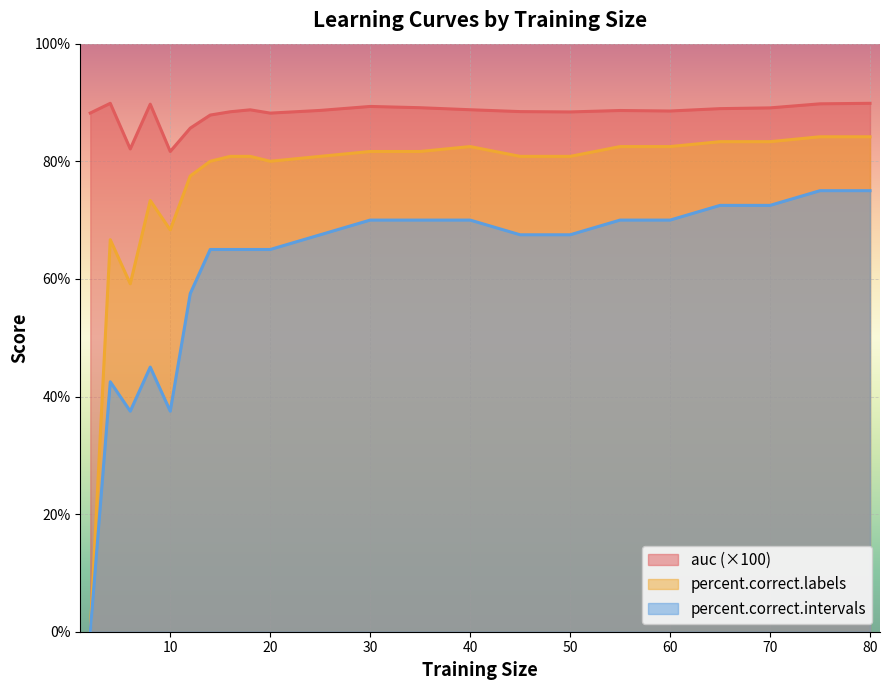

Reading left to right, transcribe all the data shown in this chart.

auc: 2=88.2	4=89.9	6=82.1	8=89.7	10=81.7	12=85.6	14=87.9	16=88.4	18=88.8	20=88.2	25=88.6	30=89.3	35=89.1	40=88.8	45=88.4	50=88.4	55=88.6	60=88.5	65=89.0	70=89.1	75=89.8	80=89.9
percent.correct.labels: 2=0.0	4=66.7	6=59.2	8=73.3	10=68.3	12=77.5	14=80.0	16=80.8	18=80.8	20=80.0	25=80.8	30=81.7	35=81.7	40=82.5	45=80.8	50=80.8	55=82.5	60=82.5	65=83.3	70=83.3	75=84.2	80=84.2
percent.correct.intervals: 2=0.0	4=42.5	6=37.5	8=45.0	10=37.5	12=57.5	14=65.0	16=65.0	18=65.0	20=65.0	25=67.5	30=70.0	35=70.0	40=70.0	45=67.5	50=67.5	55=70.0	60=70.0	65=72.5	70=72.5	75=75.0	80=75.0